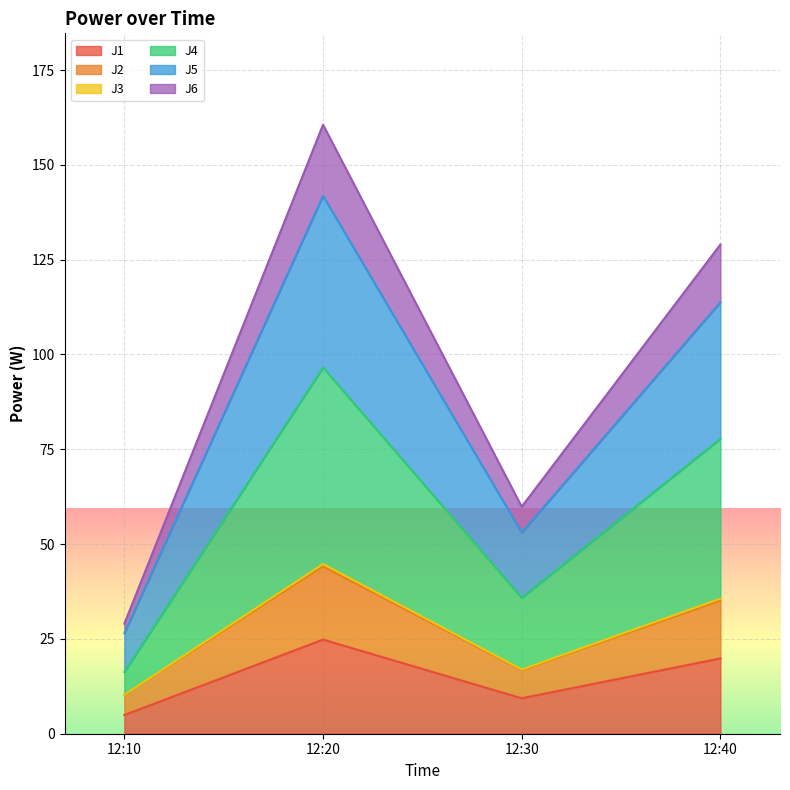

True or false: J1 has a value of 37.2 at 12:20.

False